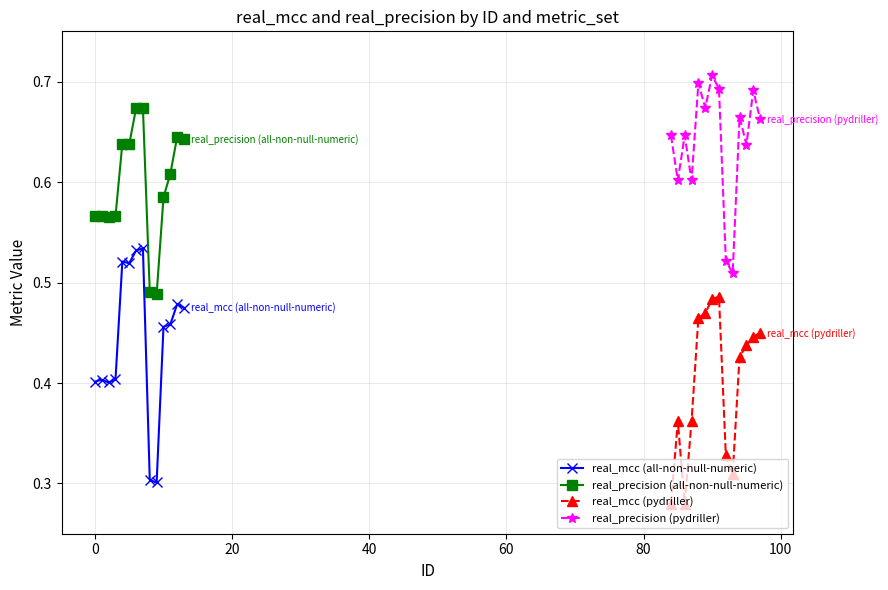

What is the value of the real_mcc (all-non-null-numeric) point at the 9th from the left?

0.3